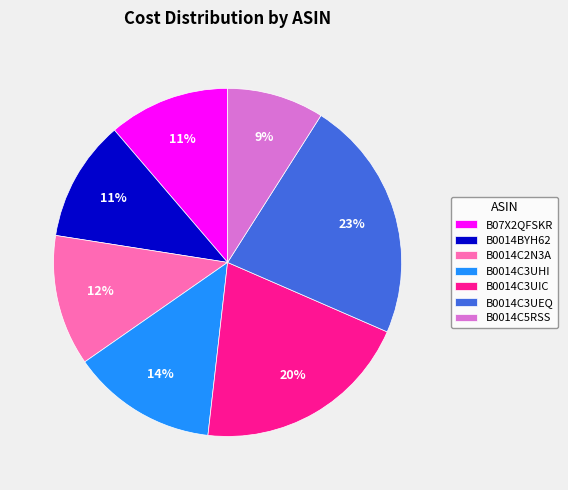

Does any single category account for the majority?

No